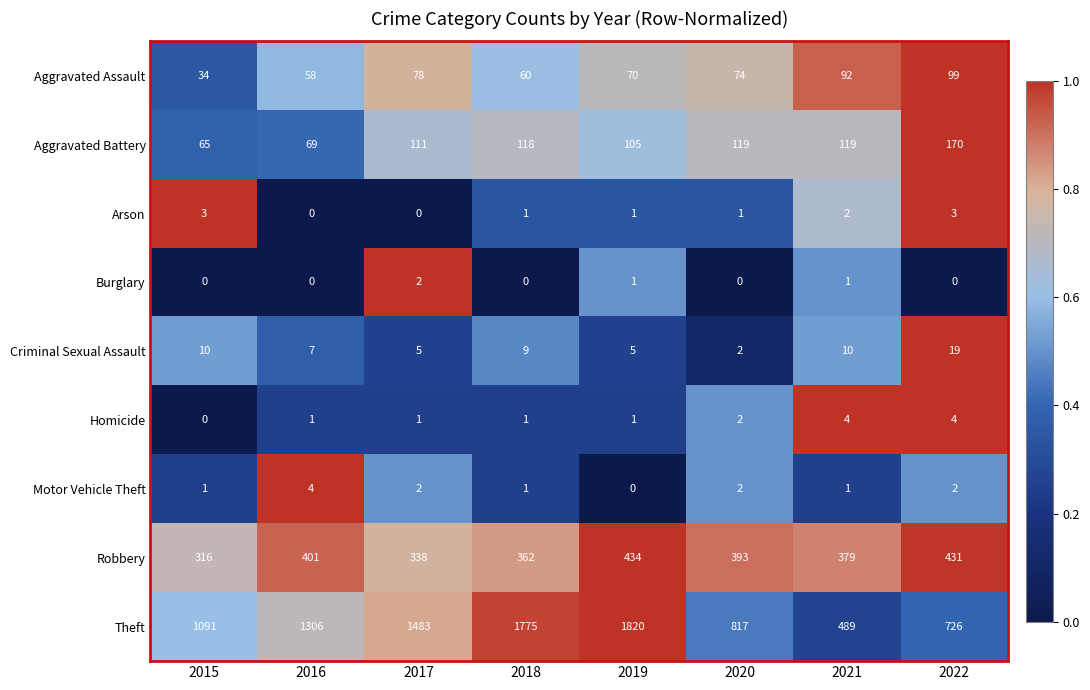

Which series has the widest spread of values?

Theft